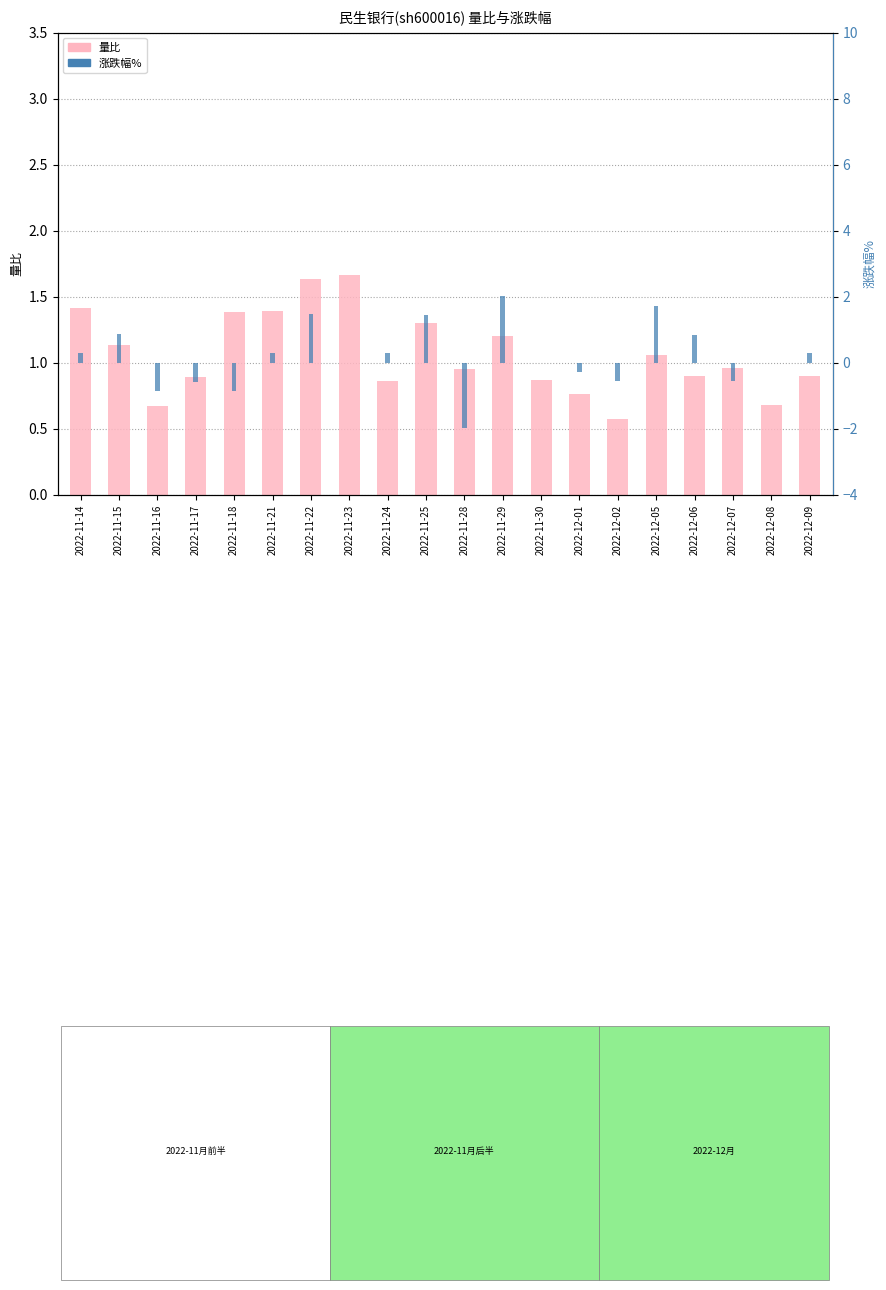

Is it true that 量比 equals 1.2 at 2022-11-30?

False